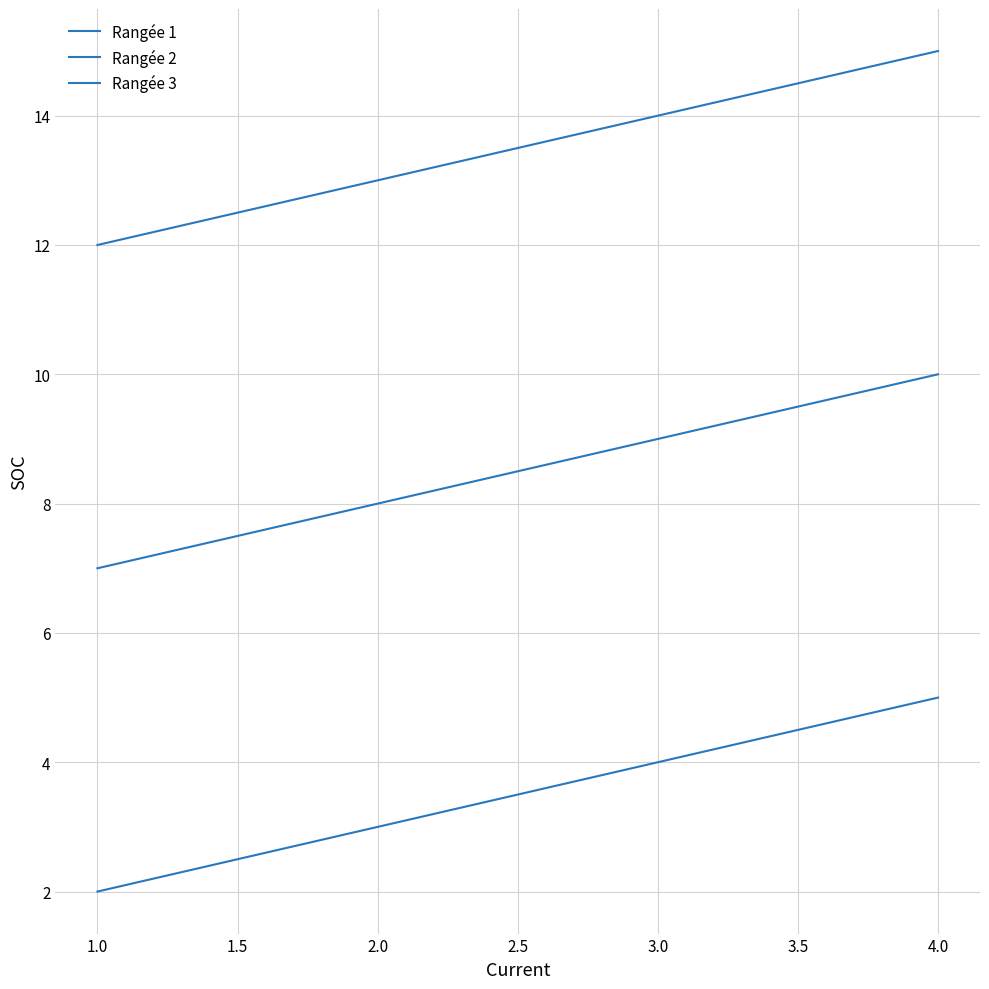

At how many categories does at least one series exceed 8?

4